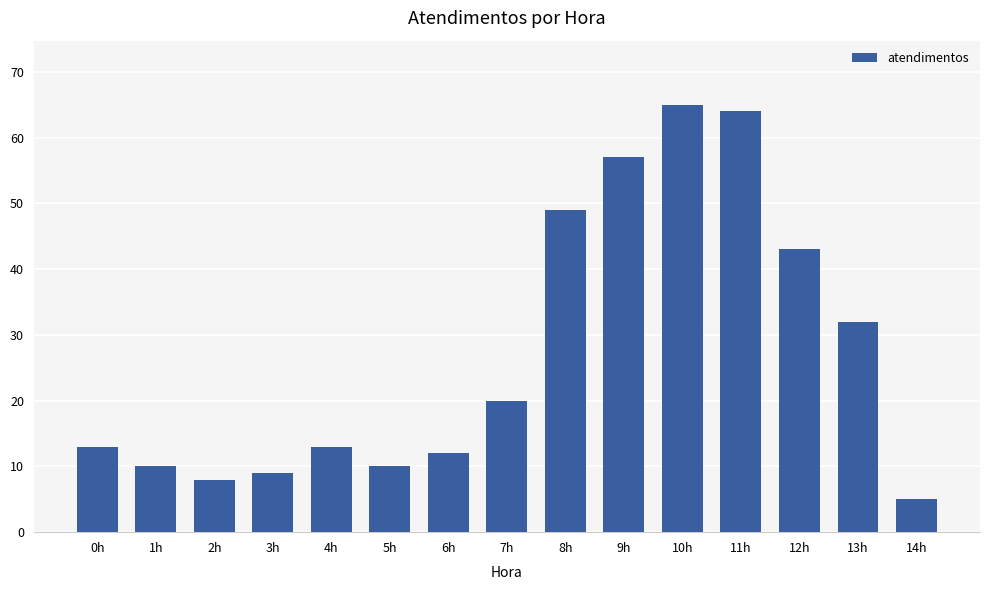

What is the ratio of the value at 1h to the value at 12h?

0.2